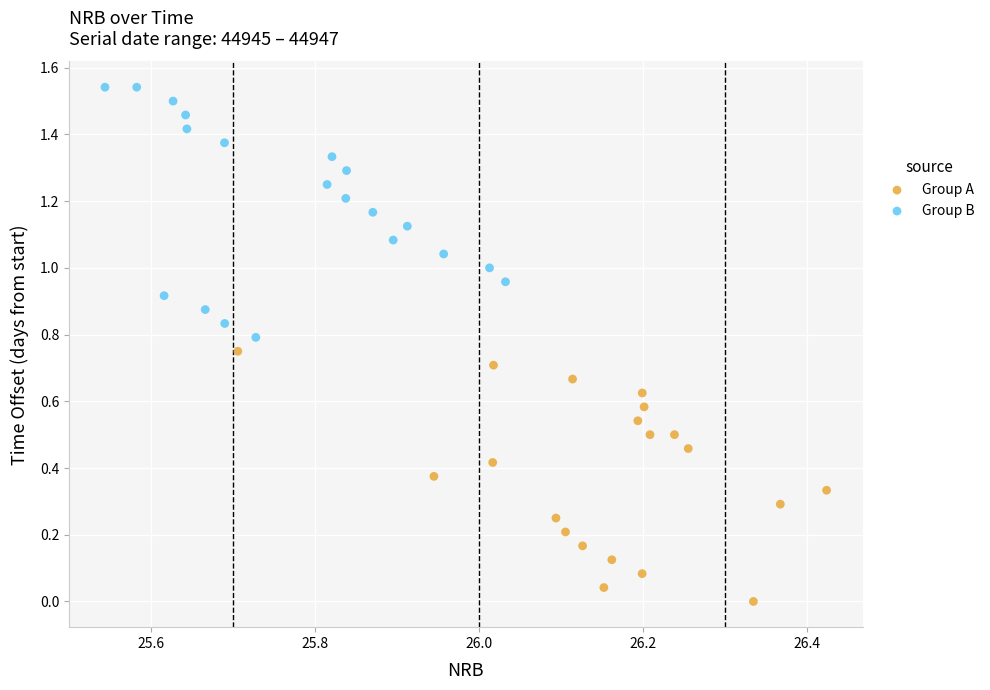

Which series reaches the minimum Y coordinate?

Group A